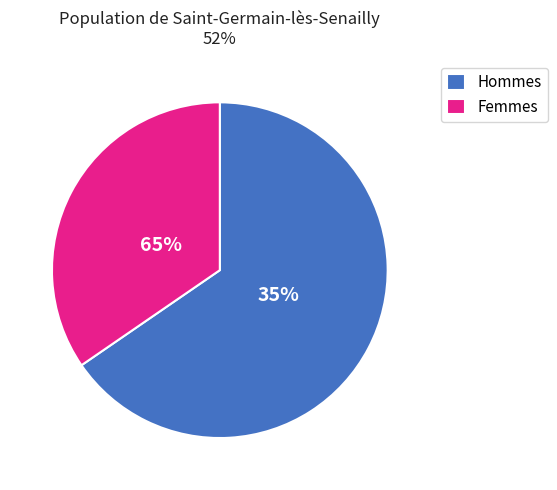

Does 1.0 represent more than half of the total?

No